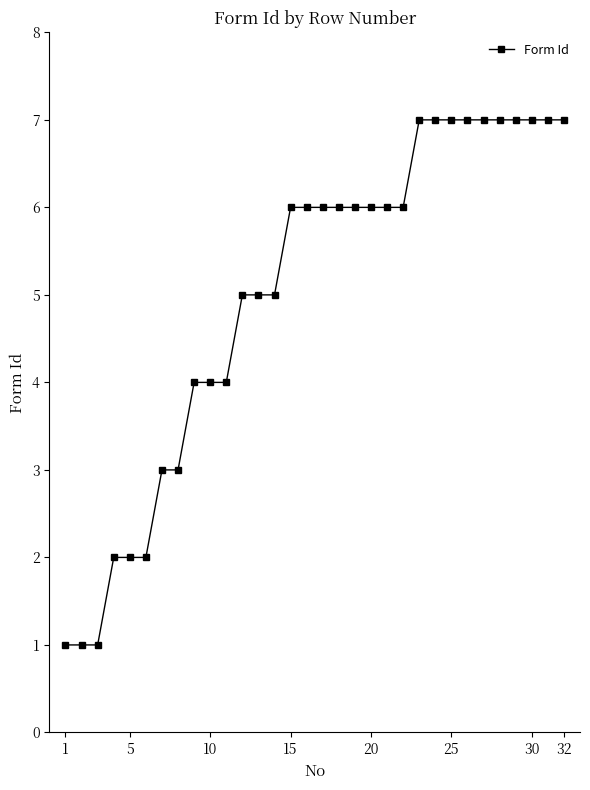

What is the value of the 22nd point from the left?

6